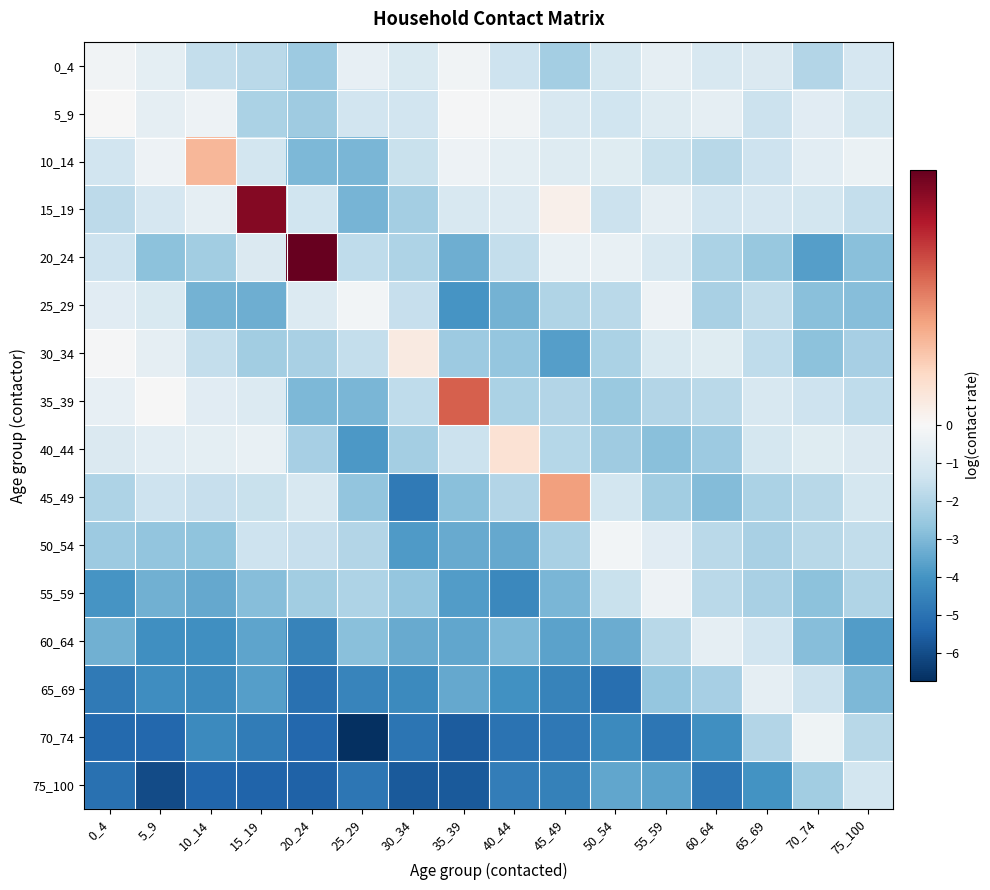

At which category is the sum across all series the highest?

55_59